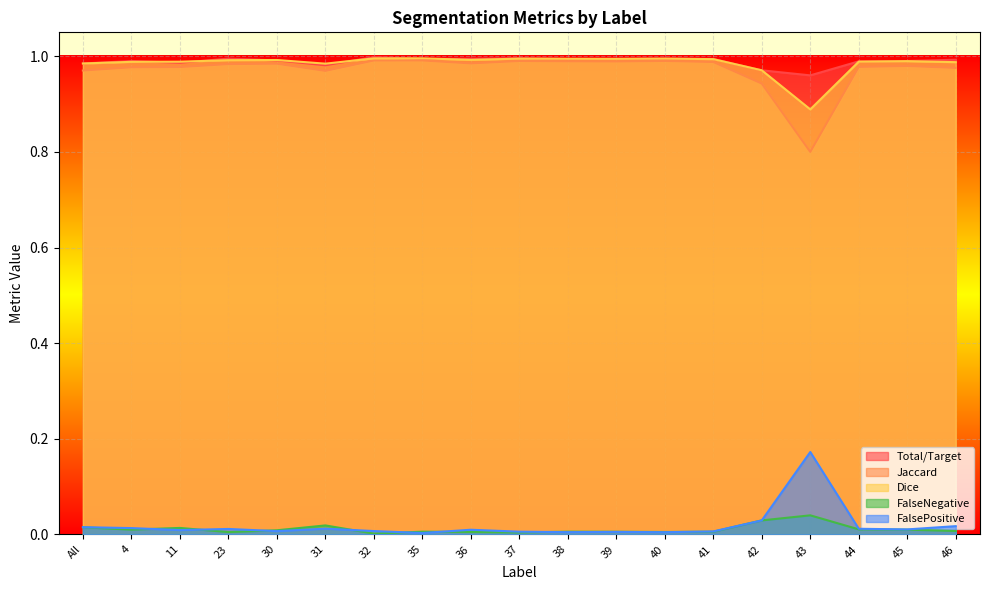

Reading left to right, list all the values displayed in this chart.

Total/Target: 1.0	1.0	1.0	1.0	1.0	1.0	1.0	1.0	1.0	1.0	1.0	1.0	1.0	1.0	1.0	1.0	1.0	1.0	1.0
Jaccard: 1.0	1.0	1.0	1.0	1.0	1.0	1.0	1.0	1.0	1.0	1.0	1.0	1.0	1.0	0.9	0.8	1.0	1.0	1.0
Dice: 1.0	1.0	1.0	1.0	1.0	1.0	1.0	1.0	1.0	1.0	1.0	1.0	1.0	1.0	1.0	0.9	1.0	1.0	1.0
FalseNegative: 0.0	0.0	0.0	0.0	0.0	0.0	0.0	0.0	0.0	0.0	0.0	0.0	0.0	0.0	0.0	0.0	0.0	0.0	0.0
FalsePositive: 0.0	0.0	0.0	0.0	0.0	0.0	0.0	0.0	0.0	0.0	0.0	0.0	0.0	0.0	0.0	0.2	0.0	0.0	0.0